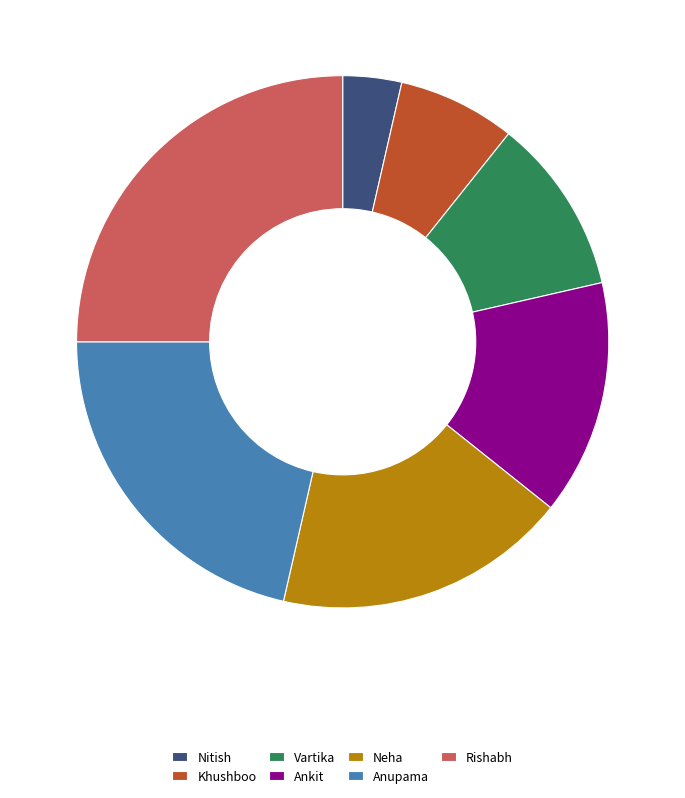

True or false: Anupama accounts for 9% of the total.

False